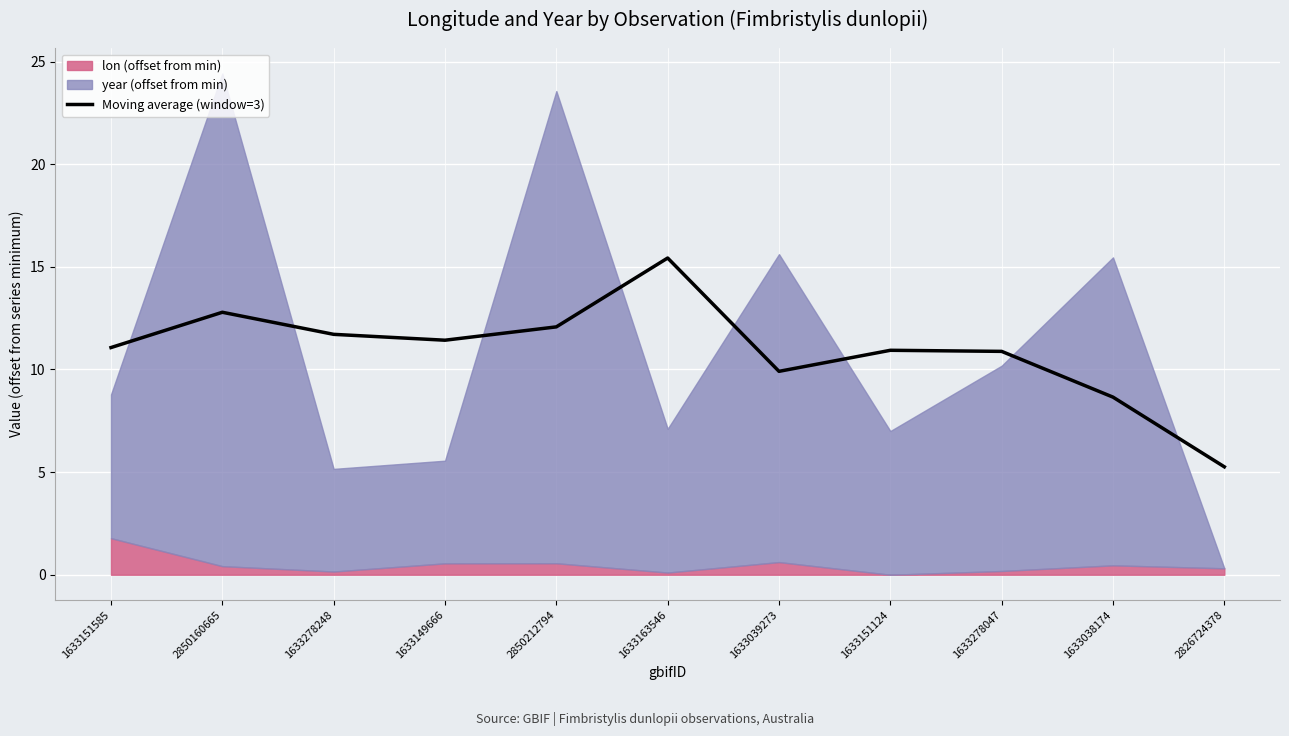

True or false: the data shows 20.9 at 1633278248.

False